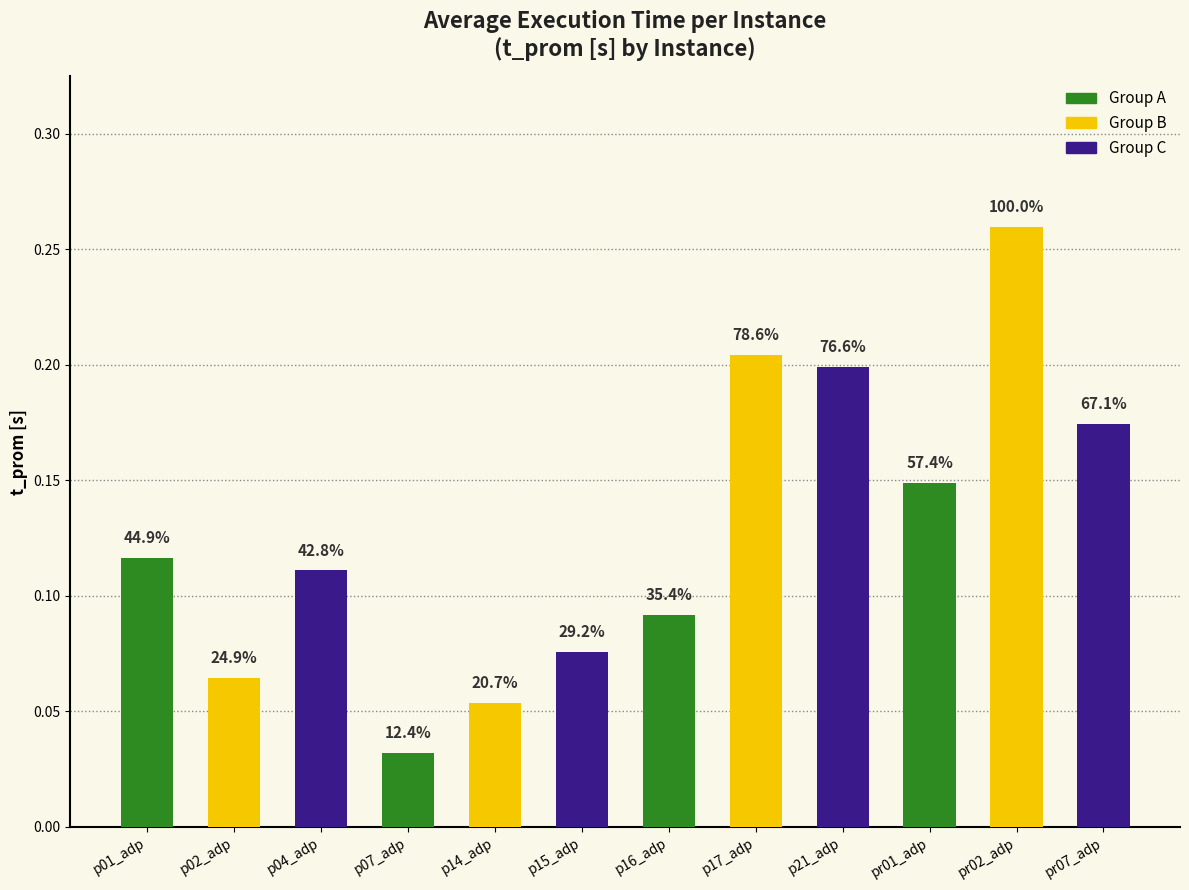

How many bars are there in total?

12